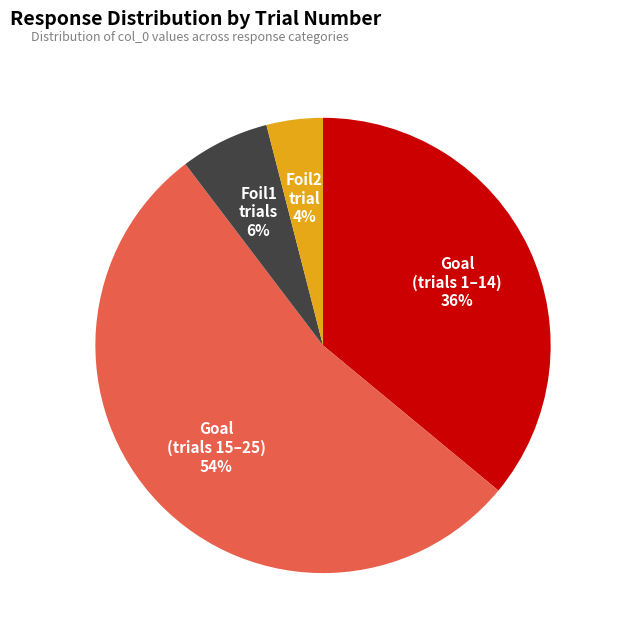

To the nearest percent, what is the average slice percentage?

25%